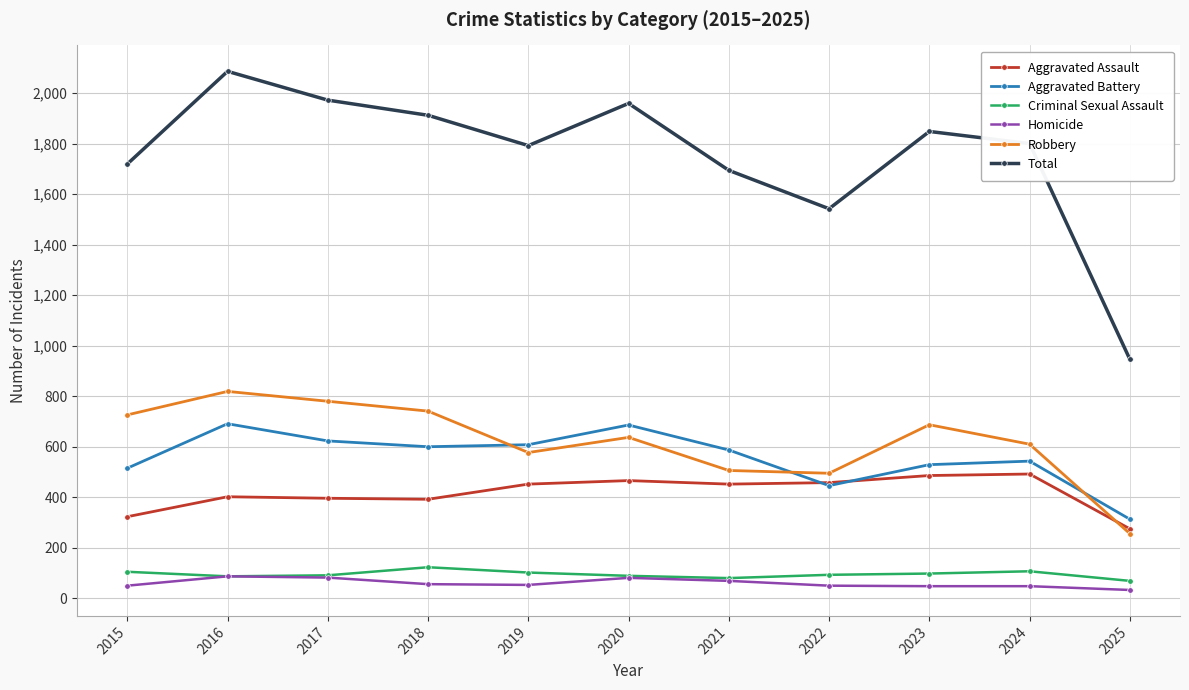

Which series ends up on top after the final intersection of Robbery and Aggravated Battery?

Aggravated Battery